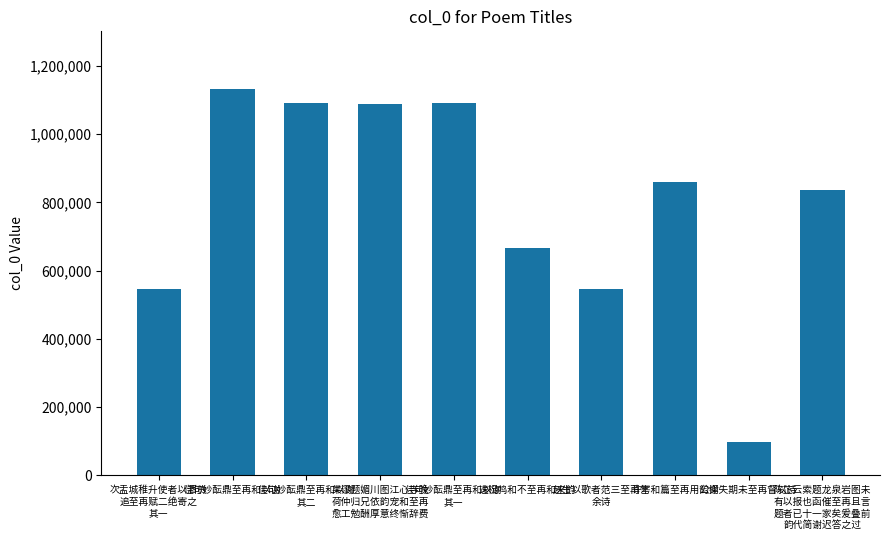

What is the value of the 2nd bar from the left?

1131531